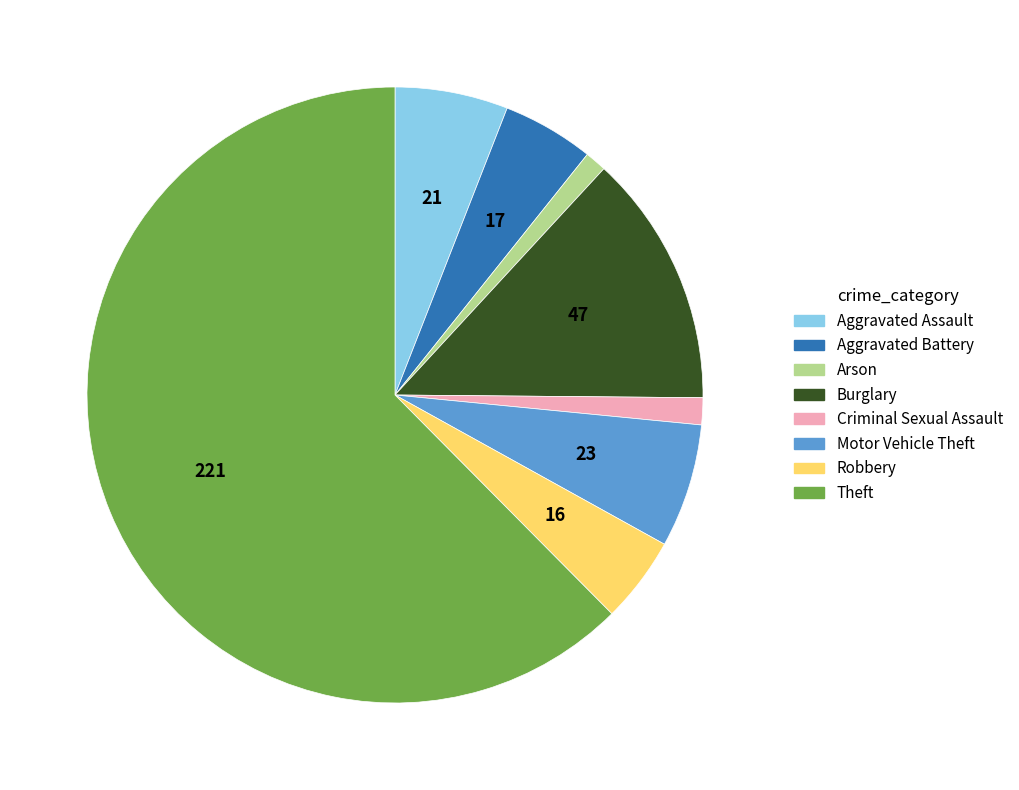

Approximately how many times larger is the value at Theft compared to Robbery?

13.8